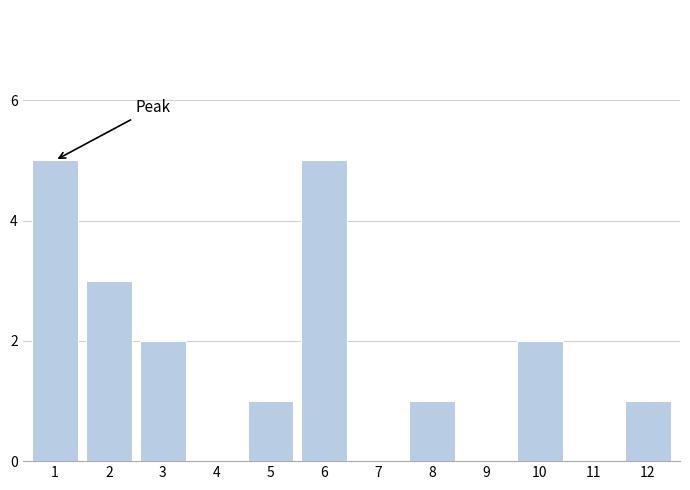

Reading left to right, what are all the values shown in this chart?

1=5	2=3	3=2	4=0	5=1	6=5	7=0	8=1	9=0	10=2	11=0	12=1